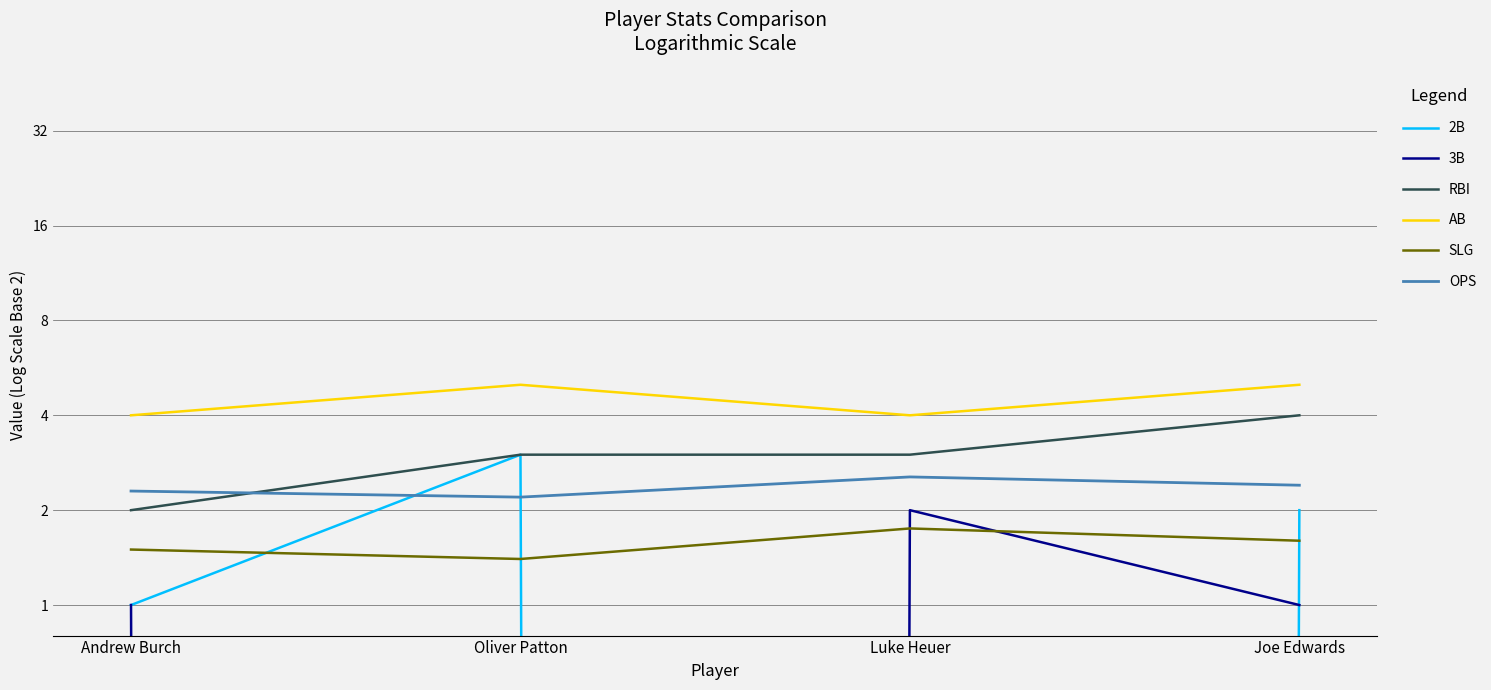

Reading left to right, extract all data points from this chart.

2B: Andrew Burch=1.0	Oliver Patton=3.0	Luke Heuer=0.0	Joe Edwards=2.0
3B: Andrew Burch=1.0	Oliver Patton=0.0	Luke Heuer=2.0	Joe Edwards=1.0
RBI: Andrew Burch=2.0	Oliver Patton=3.0	Luke Heuer=3.0	Joe Edwards=4.0
AB: Andrew Burch=4.0	Oliver Patton=5.0	Luke Heuer=4.0	Joe Edwards=5.0
SLG: Andrew Burch=1.5	Oliver Patton=1.4	Luke Heuer=1.8	Joe Edwards=1.6
OPS: Andrew Burch=2.3	Oliver Patton=2.2	Luke Heuer=2.5	Joe Edwards=2.4